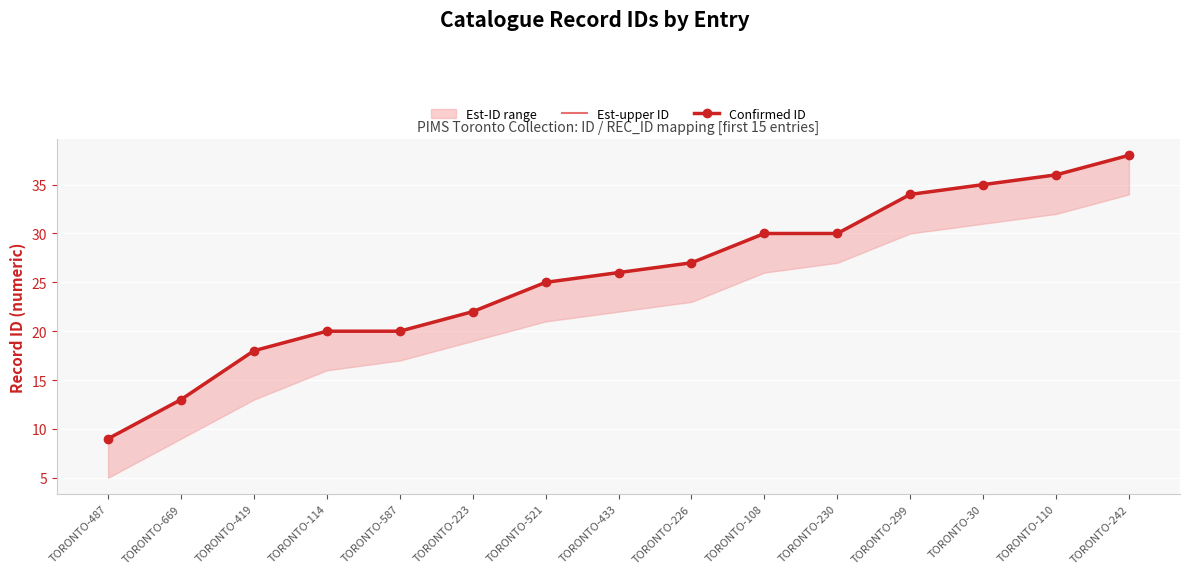

Reading right to left, extract all data points from this chart.

Est-upper ID: 38	36	35	34	30	30	27	26	25	22	20	20	18	13	9
Confirmed ID: 38	36	35	34	30	30	27	26	25	22	20	20	18	13	9